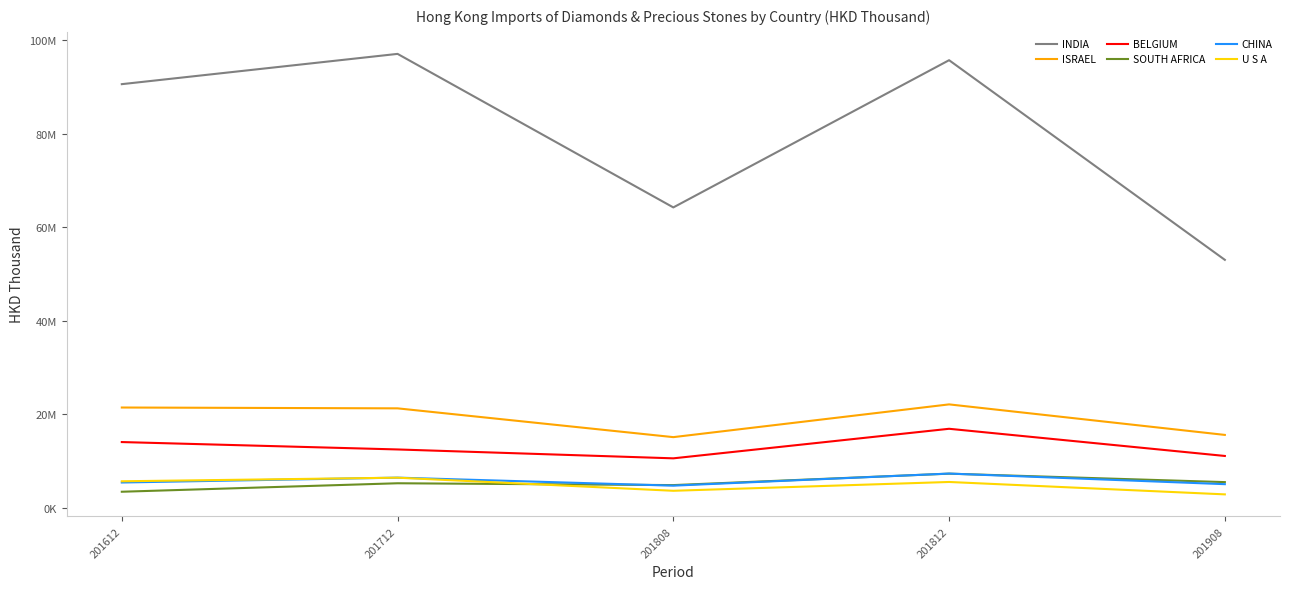

Where is the first local minimum for BELGIUM?

201808